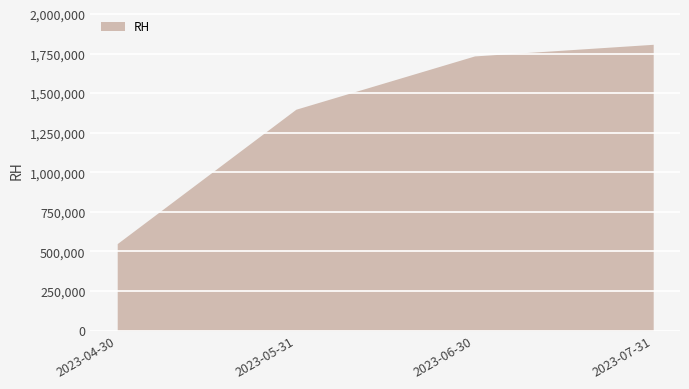

List the labels in order of value, largest first.

2023-07-31, 2023-06-30, 2023-05-31, 2023-04-30